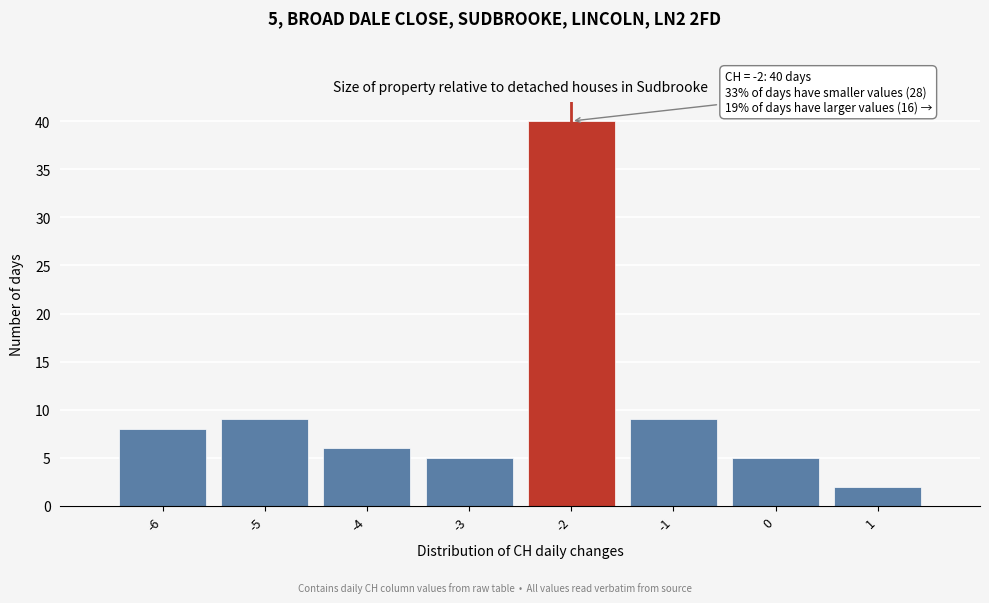

Which range on the x-axis has the tallest bar?

-2.5 to -1.5